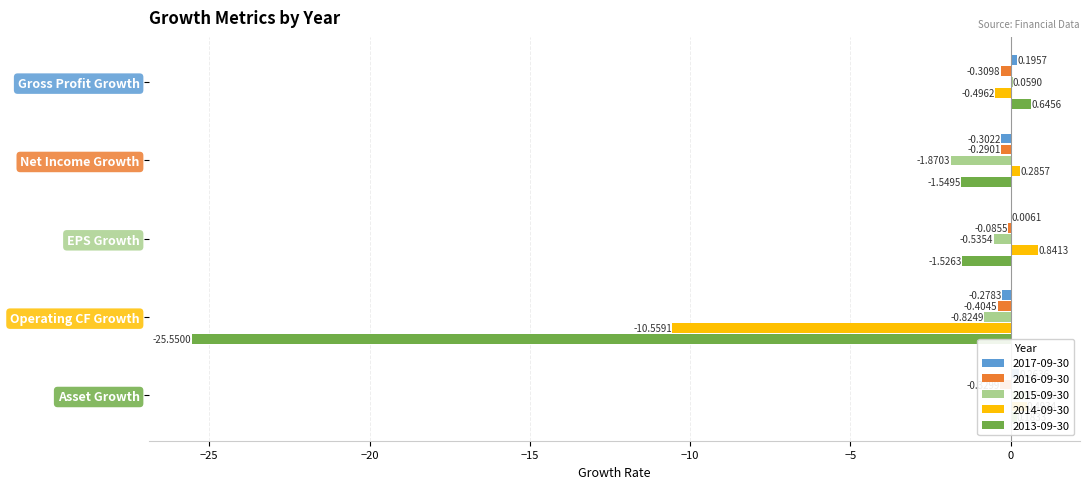

What is the approximate value of 2017-09-30 at Net Income Growth?

-0.3